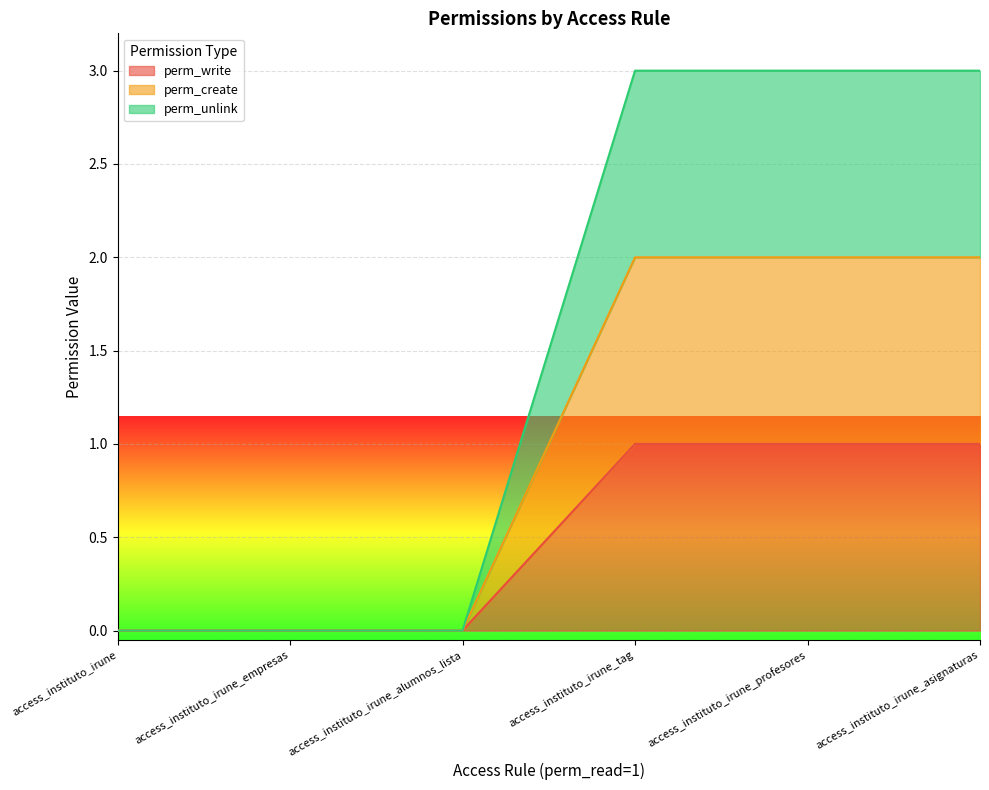

Reading left to right, transcribe all the data shown in this chart.

perm_write: 0	0	0	1	1	1
perm_create: 0	0	0	2	2	2
perm_unlink: 0	0	0	3	3	3